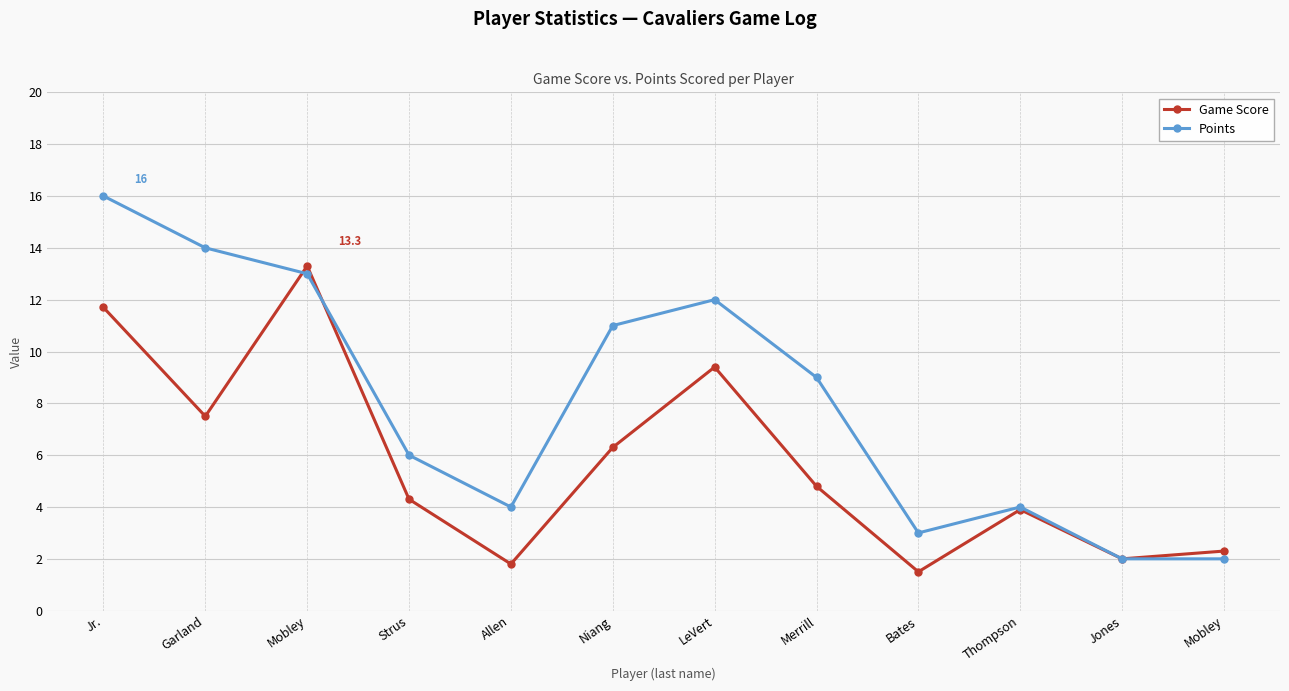

How many data points does each series have?

12